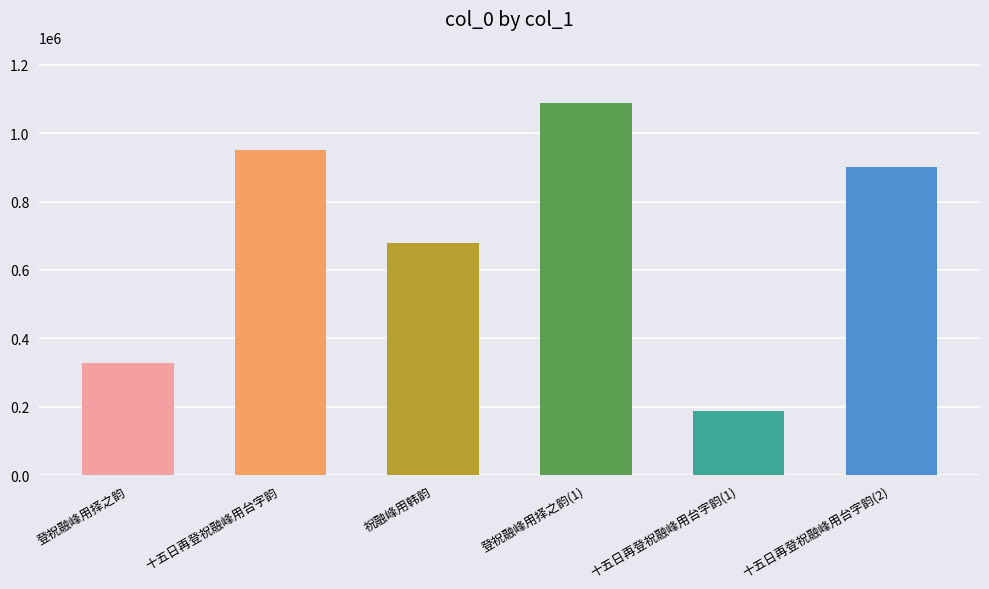

What is the sum of all values?

4131436